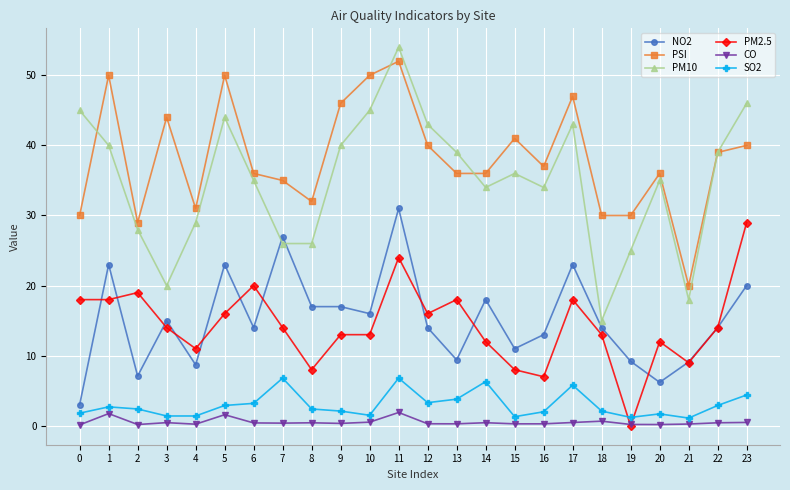

What is the greatest value displayed?

54.0